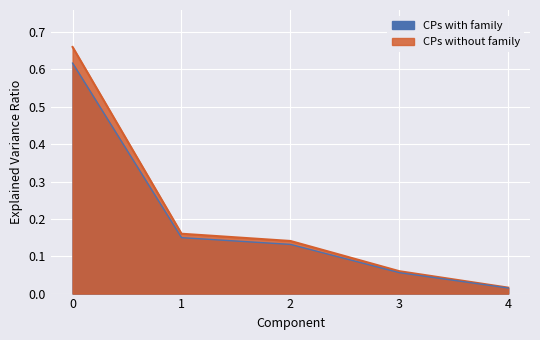

Count the number of categories in the chart.

5